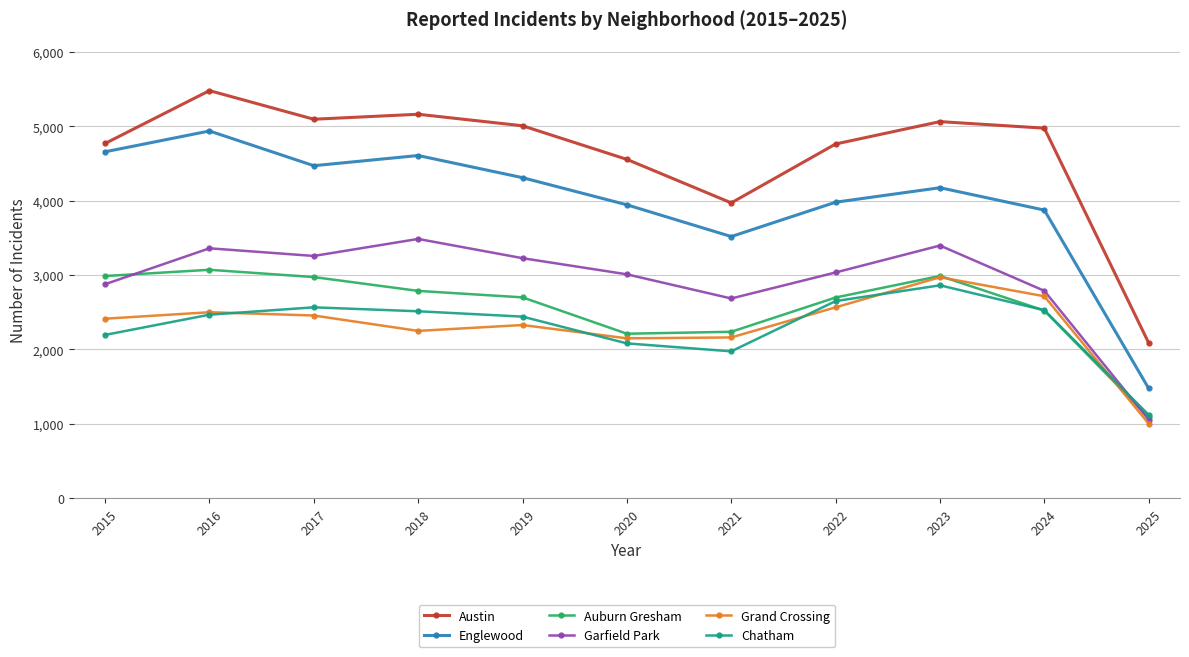

At which label does Grand Crossing reach its minimum?

2025